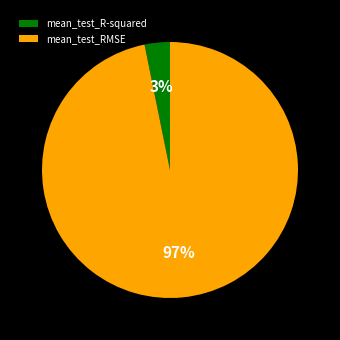

To the nearest percent, what portion does mean_test_R-squared represent?

3%